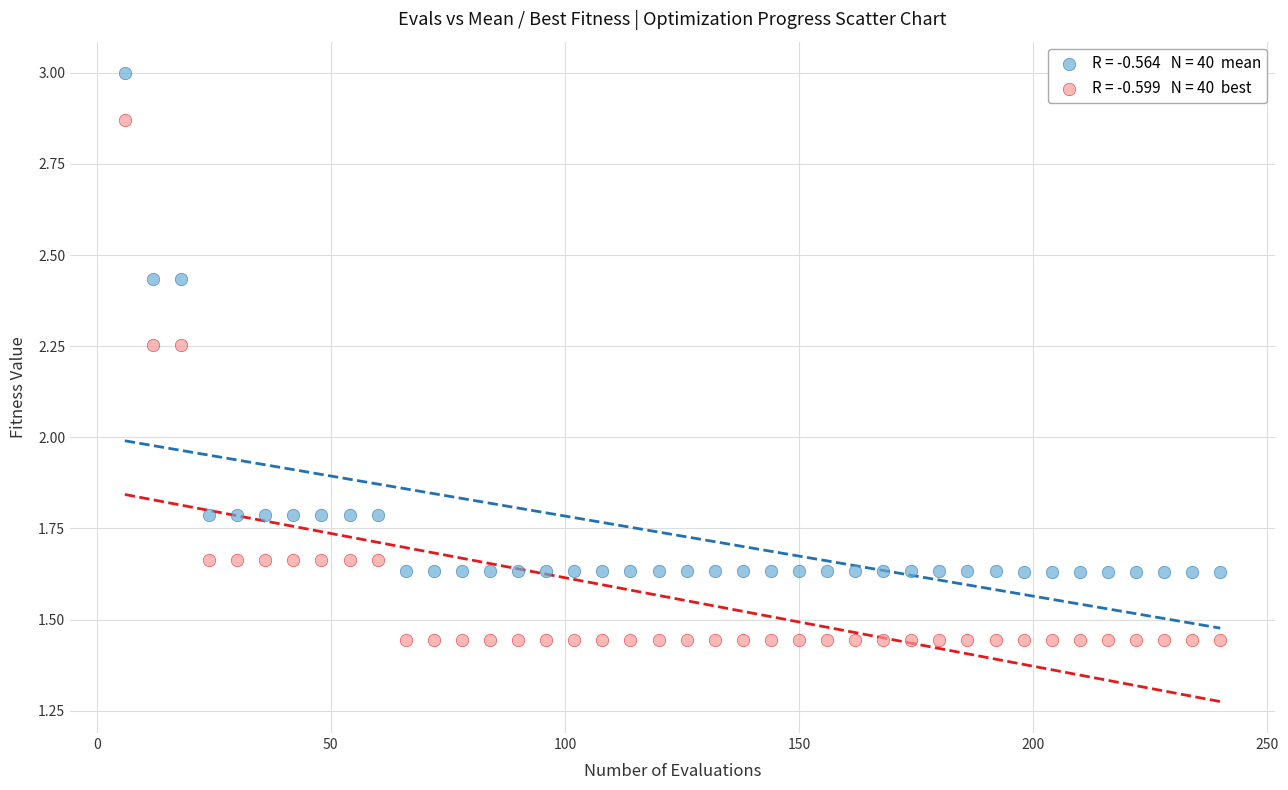

Across all data points, what is the range of X values (max minus min)?

234.0